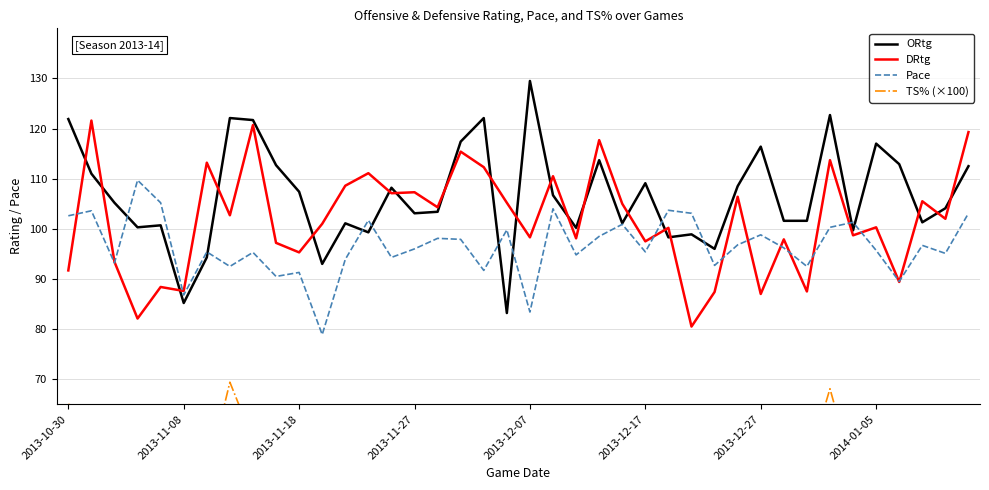

How many data points in ORtg are less than 105?

20